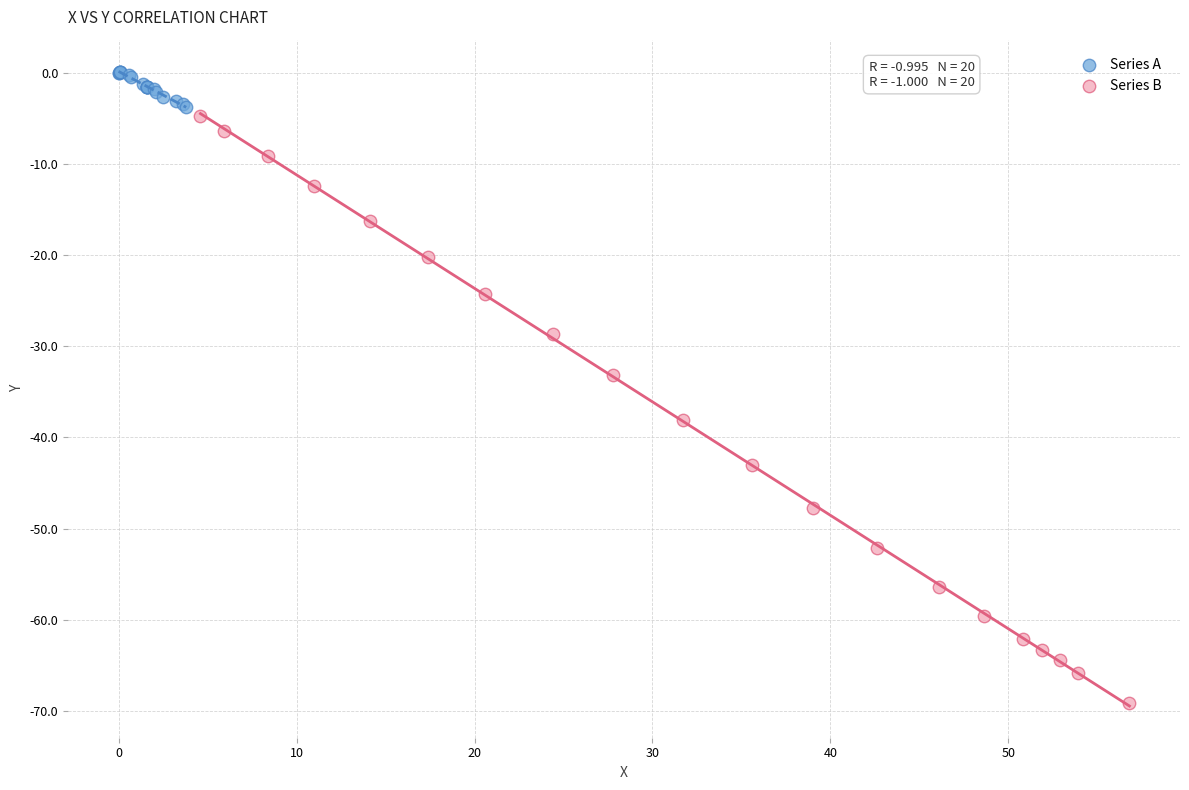

What are all the series names shown in the legend?

Series A, Series B